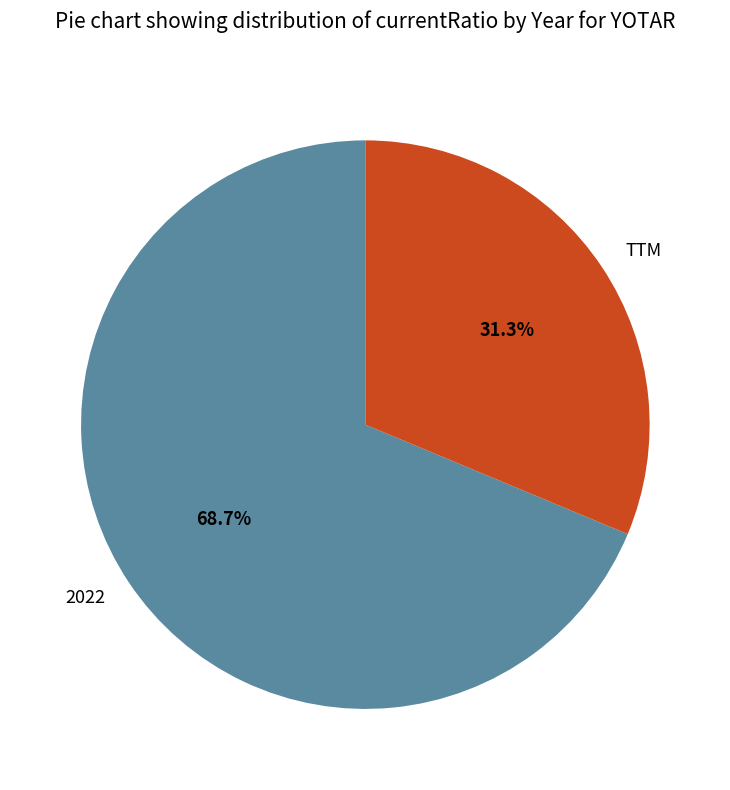

Which category accounts for the majority?

2022